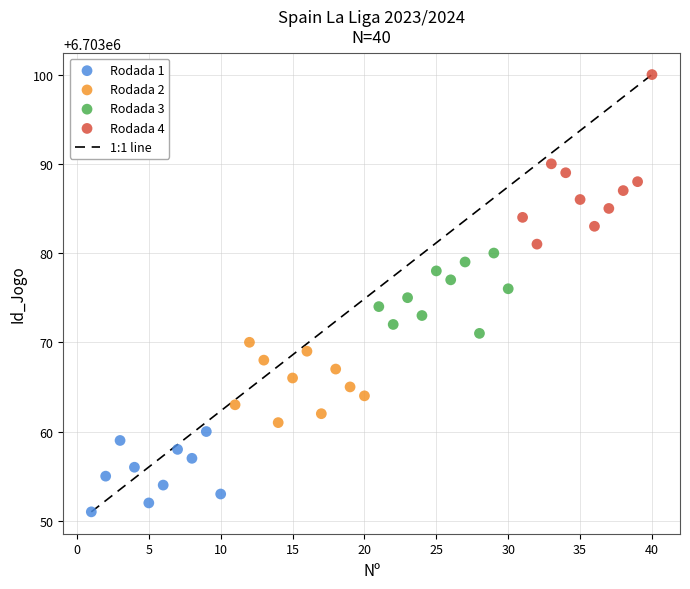

Which series has the widest spread of Y values?

Rodada 4